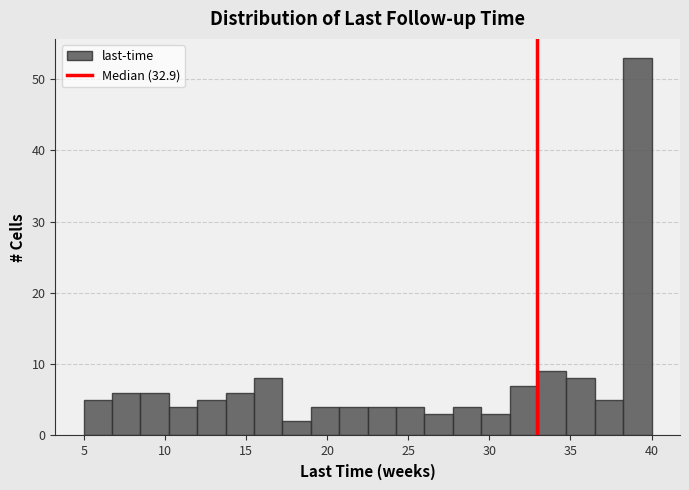

Read against the x-axis, roughly where is the centre of the tallest bar?

39.0